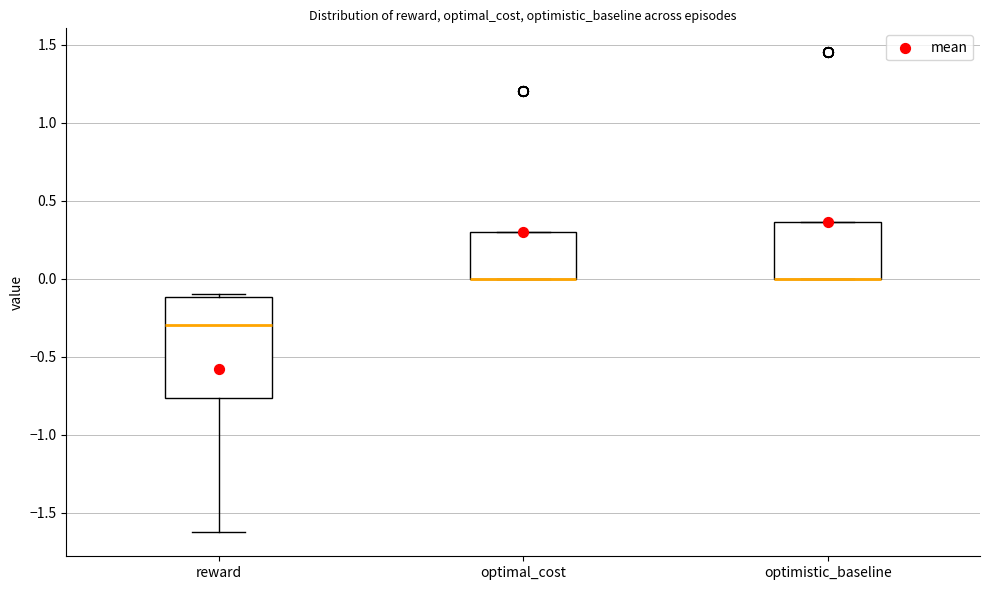

Comparing the boxes themselves (not the whiskers), which one is the tallest?

reward